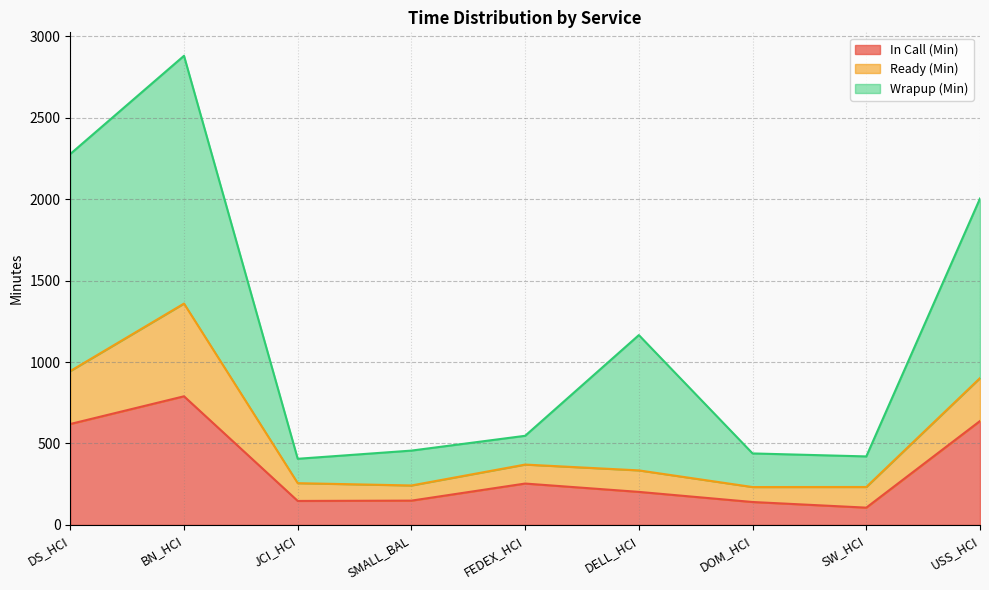

Count the number of categories in the chart.

9